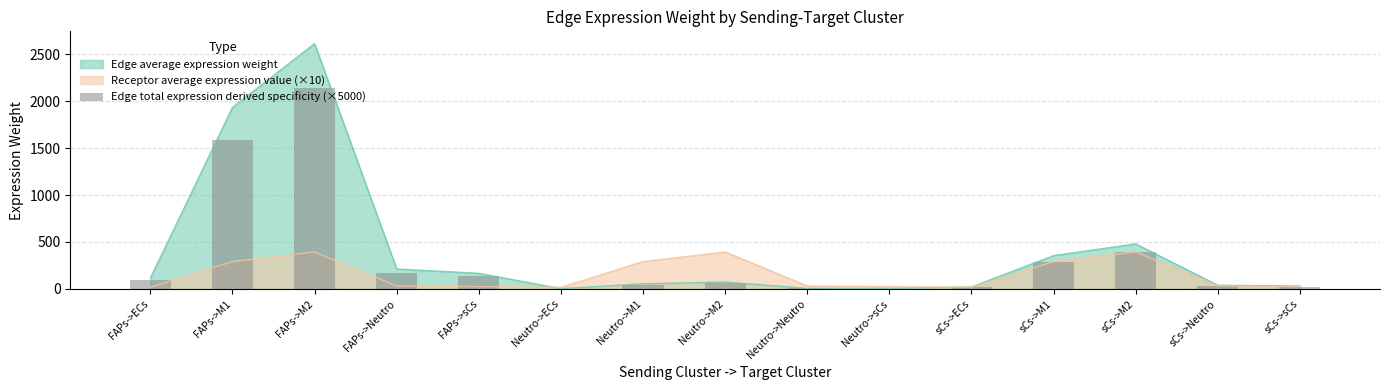

Count the number of categories in the chart.

15